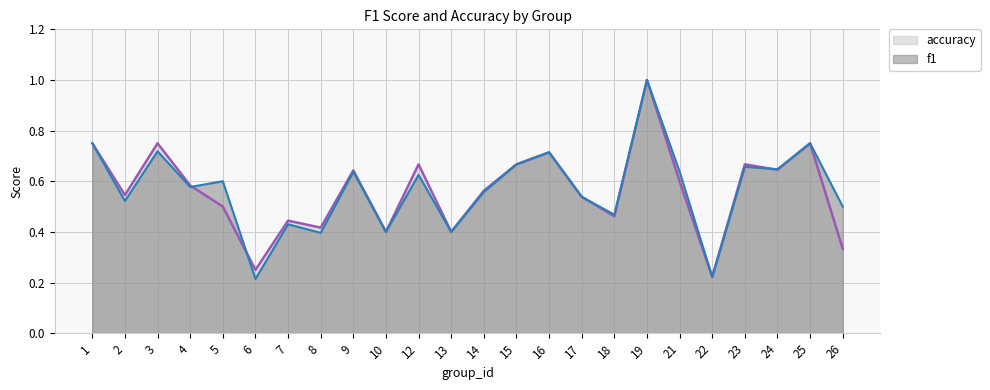

Reading left to right, transcribe all the data shown in this chart.

f1: 1=0.8	2=0.5	3=0.7	4=0.6	5=0.6	6=0.2	7=0.4	8=0.4	9=0.6	10=0.4	12=0.6	13=0.4	14=0.6	15=0.7	16=0.7	17=0.5	18=0.5	19=1.0	21=0.6	22=0.2	23=0.7	24=0.6	25=0.8	26=0.5
accuracy: 1=0.8	2=0.5	3=0.8	4=0.6	5=0.5	6=0.2	7=0.4	8=0.4	9=0.6	10=0.4	12=0.7	13=0.4	14=0.6	15=0.7	16=0.7	17=0.5	18=0.5	19=1.0	21=0.6	22=0.2	23=0.7	24=0.6	25=0.8	26=0.3